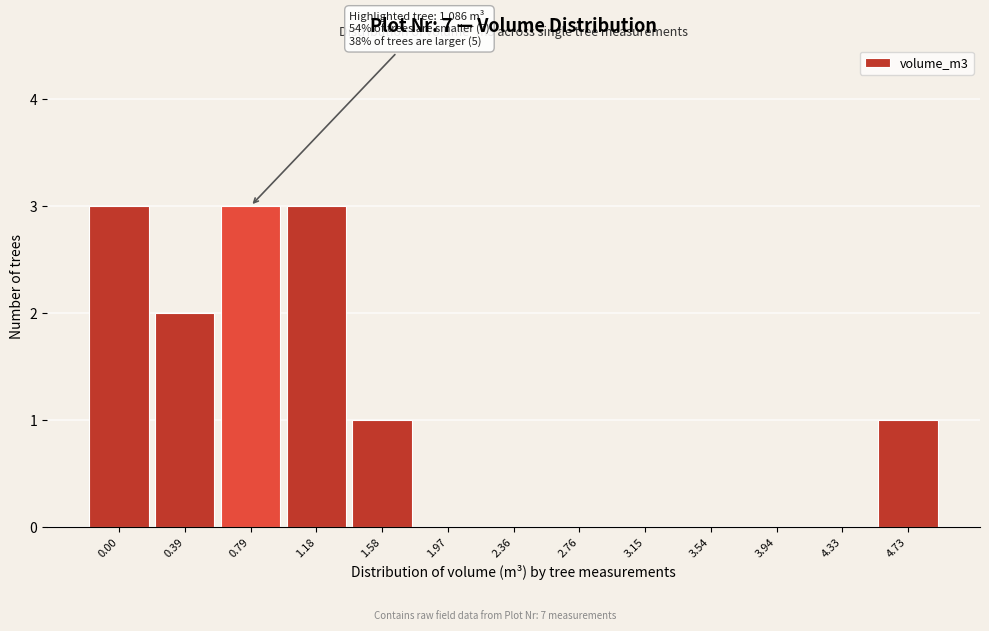

Reading left to right, transcribe all the data shown in this chart.

0.00=3	0.39=2	0.79=3	1.18=3	1.58=1	1.97=0	2.36=0	2.76=0	3.15=0	3.54=0	3.94=0	4.33=0	4.73=1